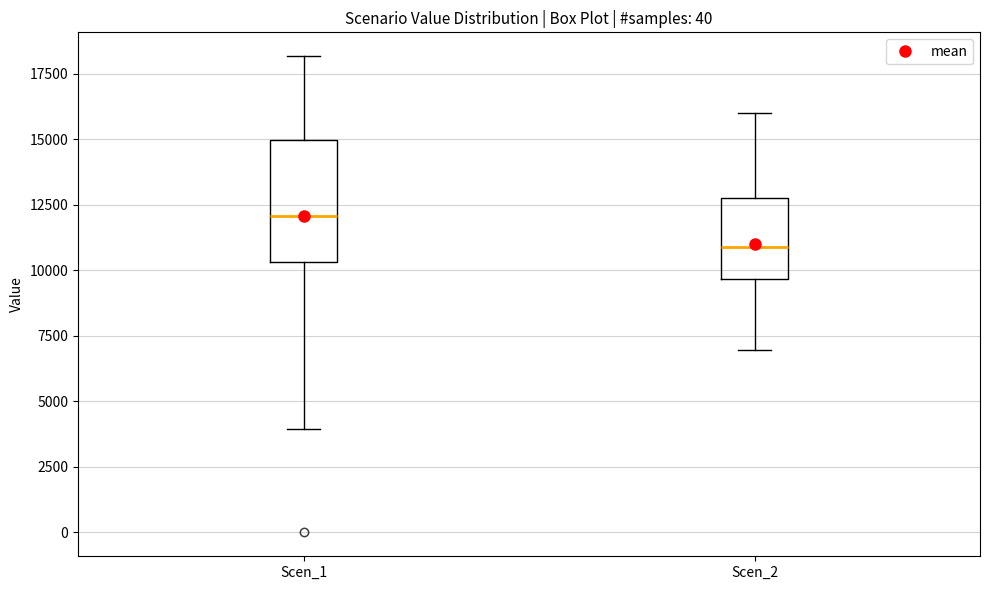

Where does the lower whisker of the box for Scen_1 end on the y-axis? The values are not printed on the chart, so give them approximately, as read against the axis.

4000